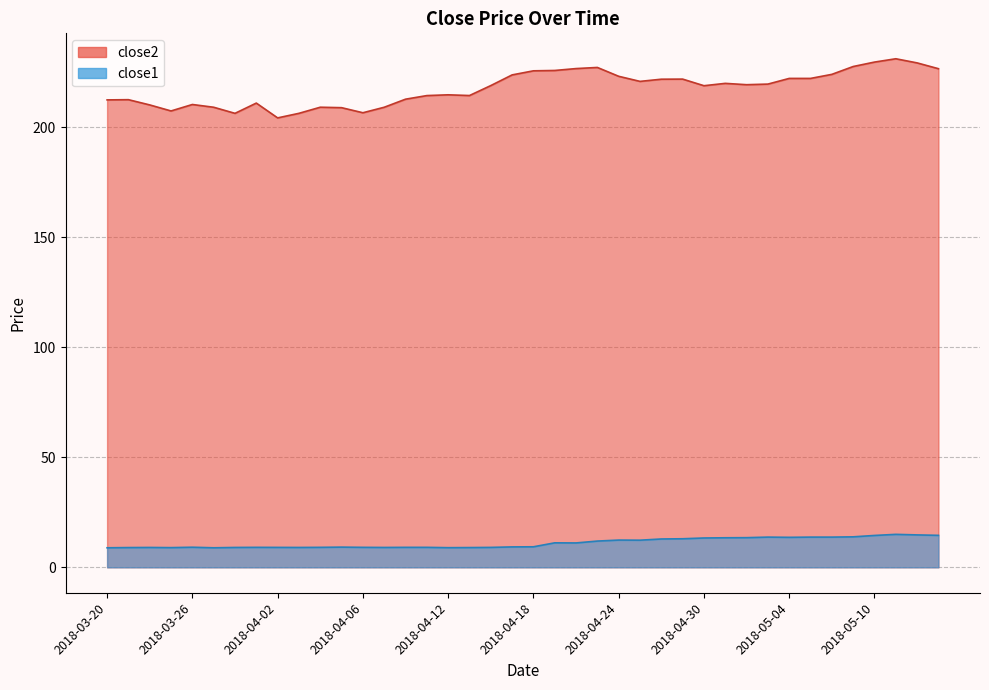

What is the approximate value of close2 at 2018-04-19?

225.7